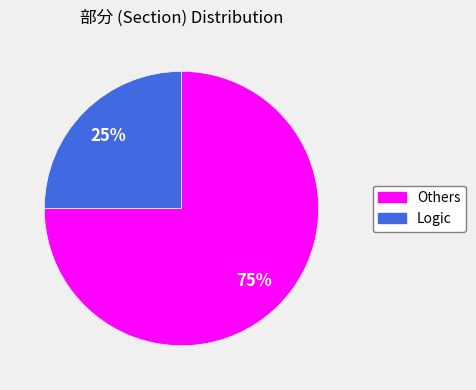

Do Logic and Others together represent more than half of the pie?

Yes